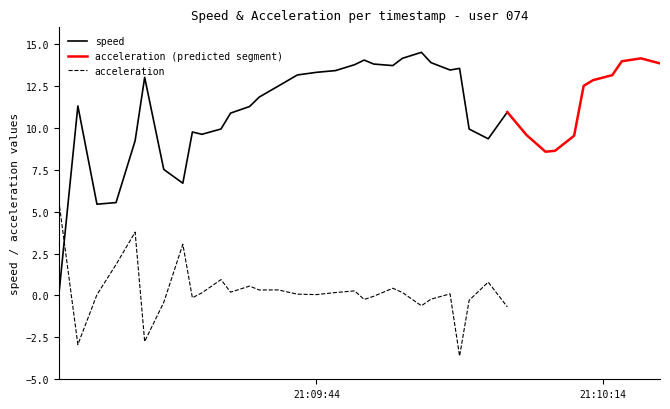

At which label is acceleration closest to 1?

10